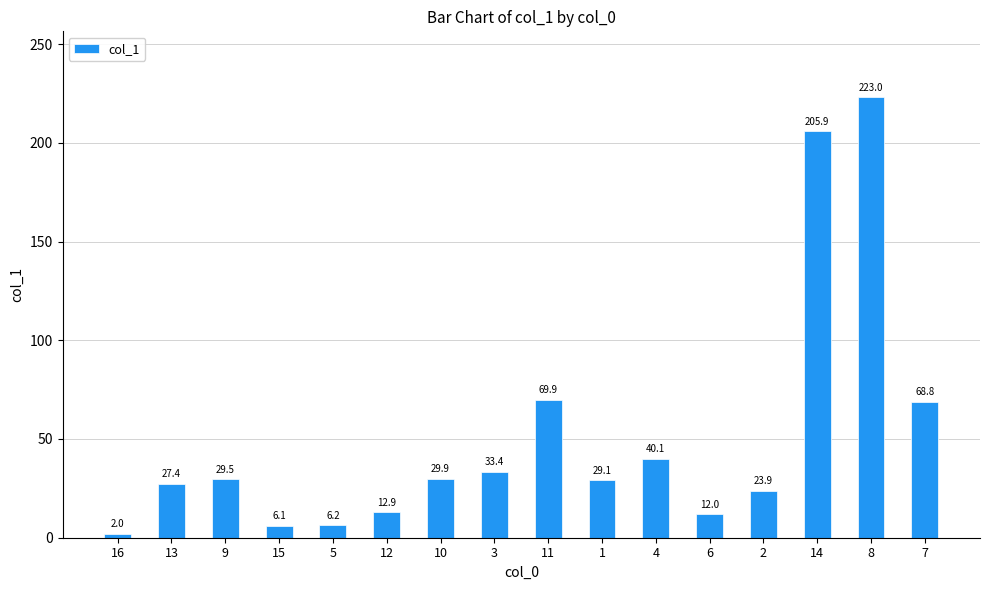

Which category has the lowest value across all series?

16